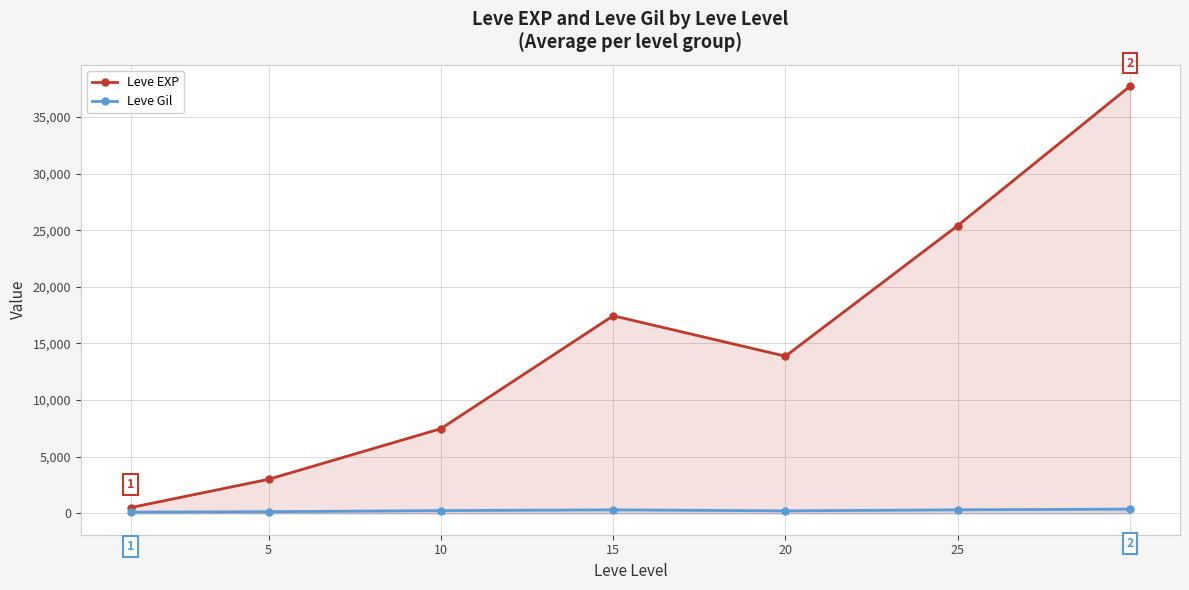

What is the spread (max minus min) of values at 5?

2859.0